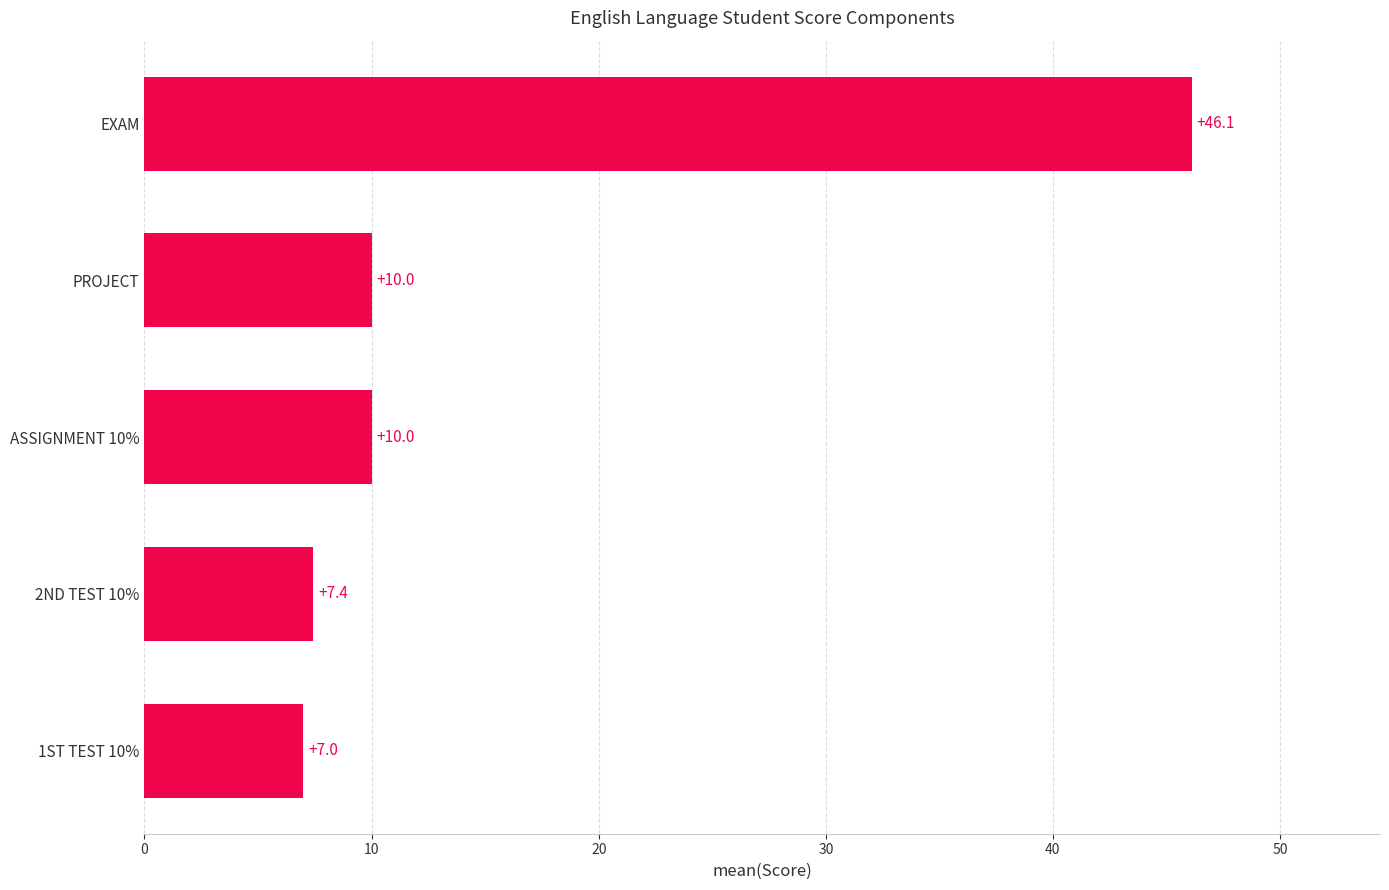

Reading top to bottom, transcribe all the data shown in this chart.

EXAM=46.1	PROJECT=10.0	ASSIGNMENT 10%=10.0	2ND TEST 10%=7.4	1ST TEST 10%=7.0